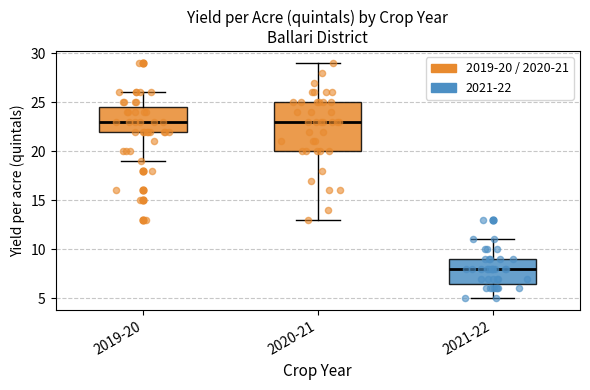

Reading left to right, read every box against the y-axis: the position of its median line, the range the box covers, and the ends of its whiskers. The values are not printed on the chart, so give them approximately, as read against the axis.

2019-20: median 23.0, box 22.0 to 24.5, whiskers 19.0 to 26.0
2020-21: median 23.0, box 20.0 to 25.0, whiskers 13.0 to 29.0
2021-22: median 8.0, box 6.5 to 9.0, whiskers 5.0 to 11.0